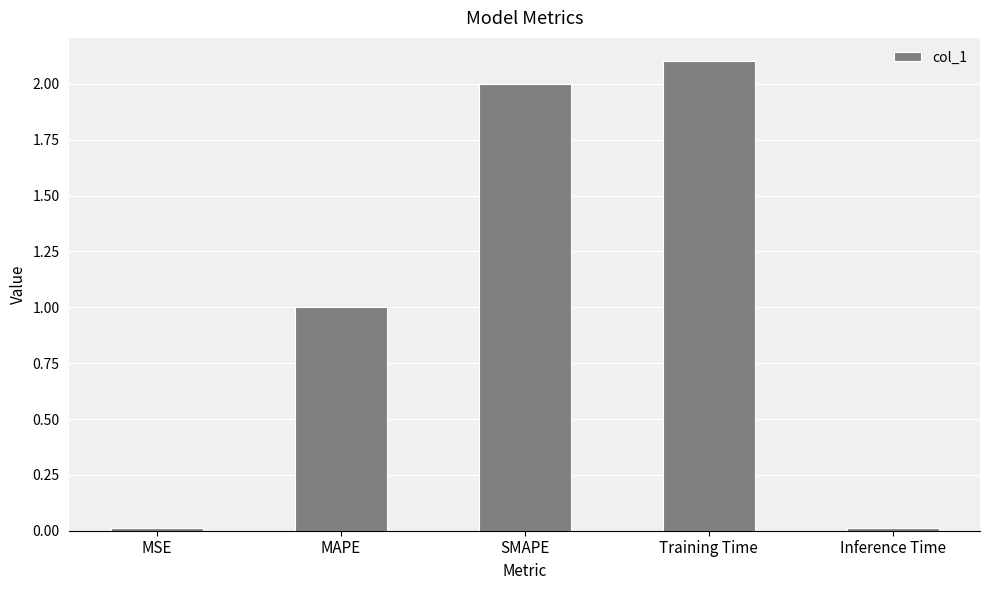

At which category does the chart reach its peak across all series?

Training Time